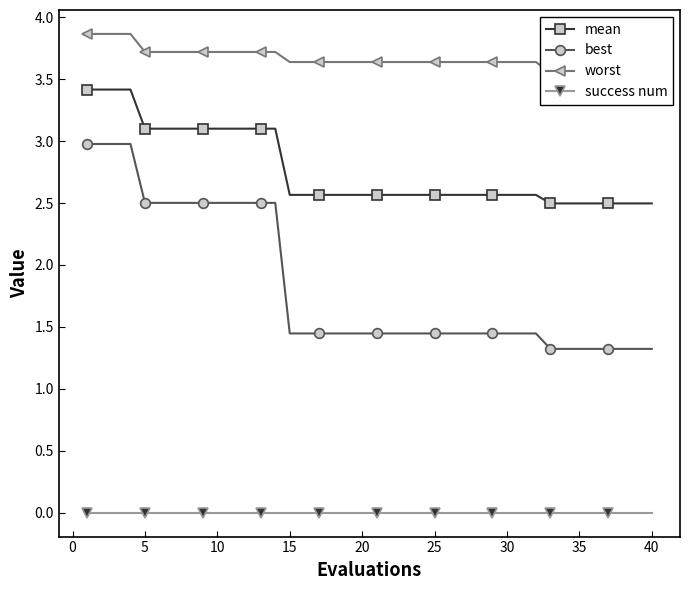

How many lines are shown in the chart?

4